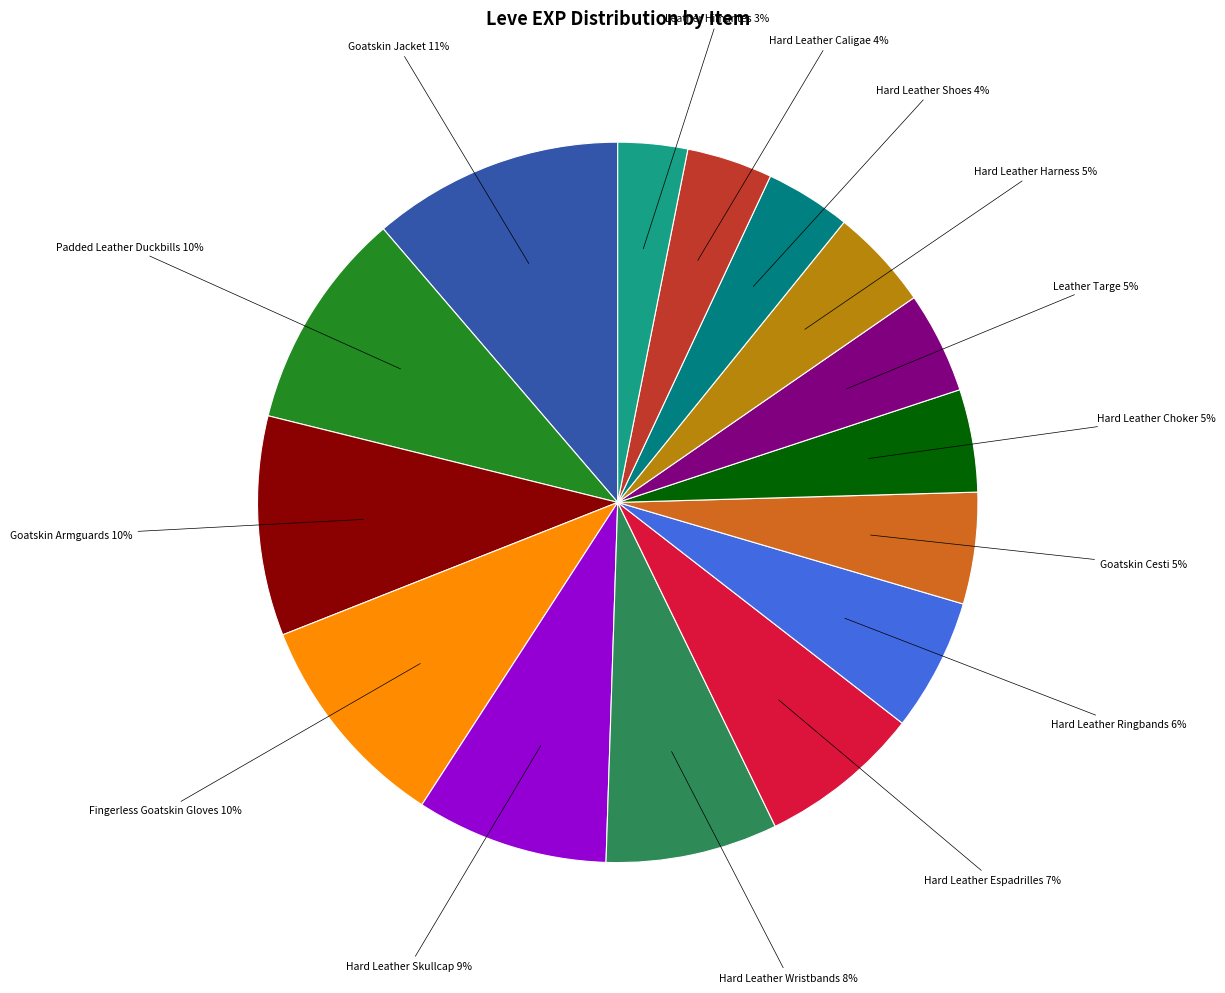

Is there any slice that represents more than half of the pie?

No